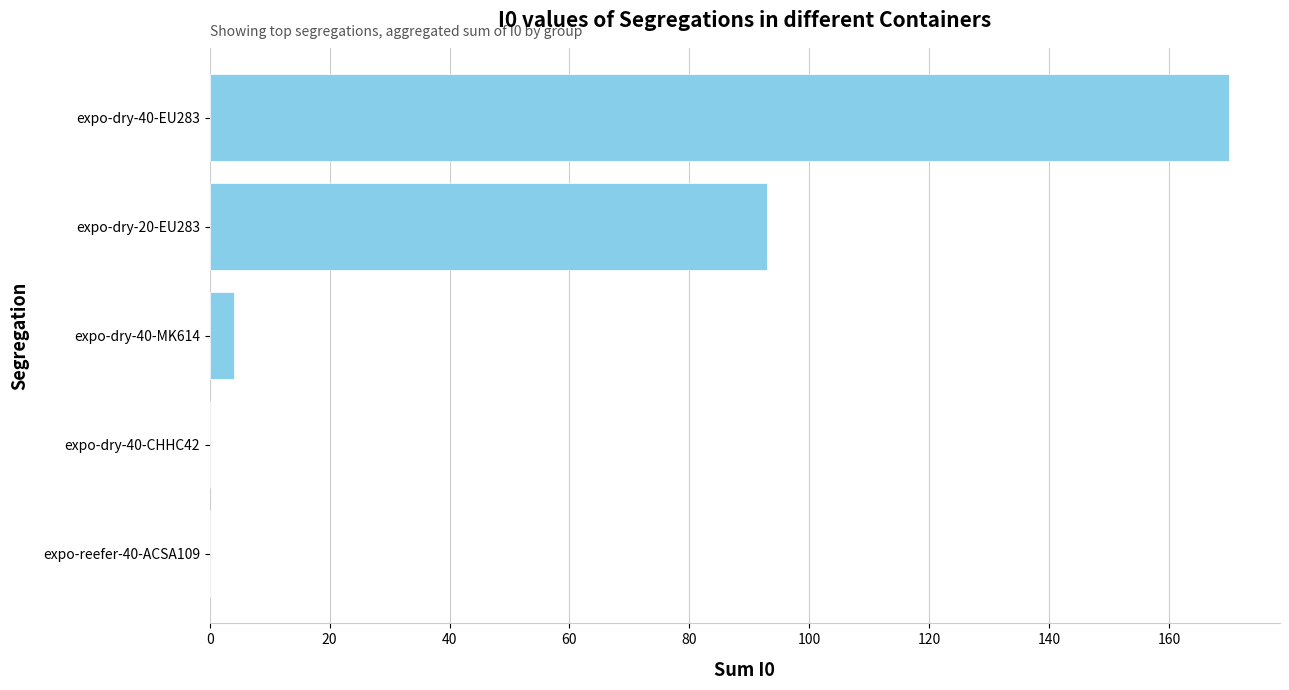

What is the sum of all values?

267